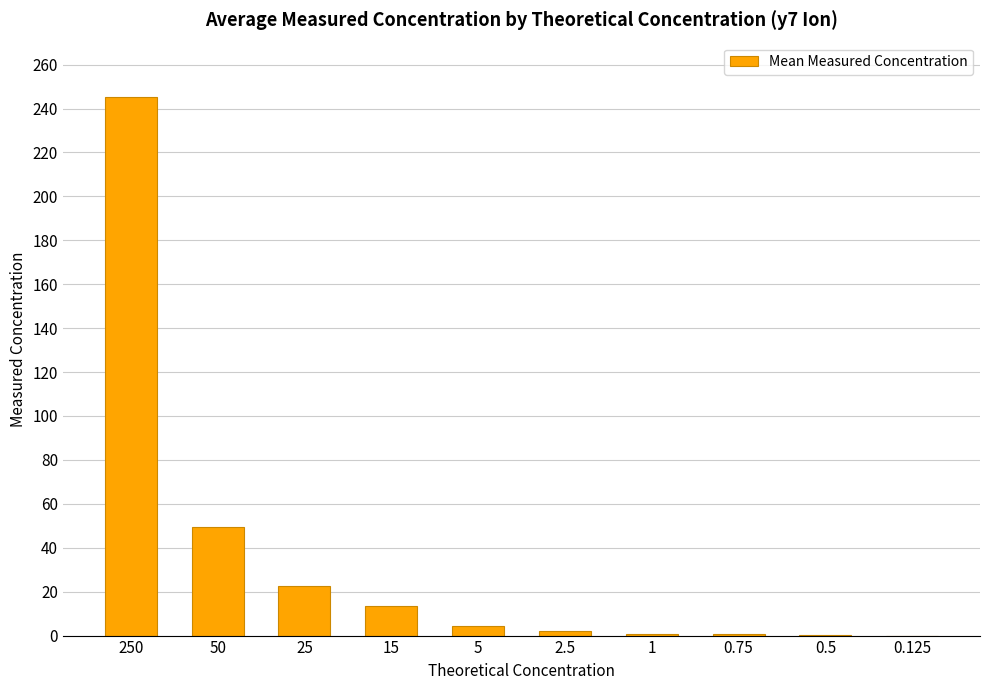

How many distinct data groups are displayed?

1